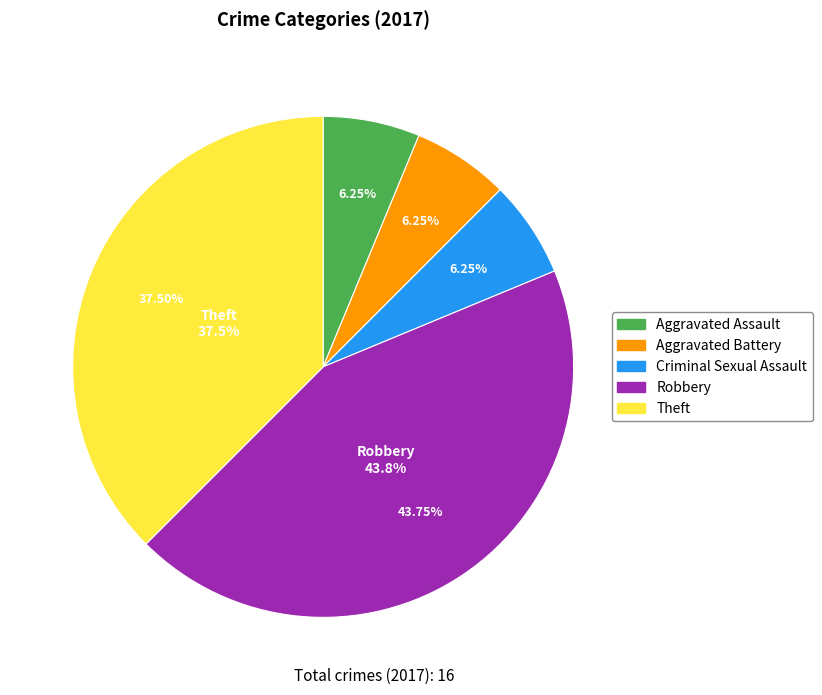

Is it true that Criminal Sexual Assault is 6% of the pie?

True